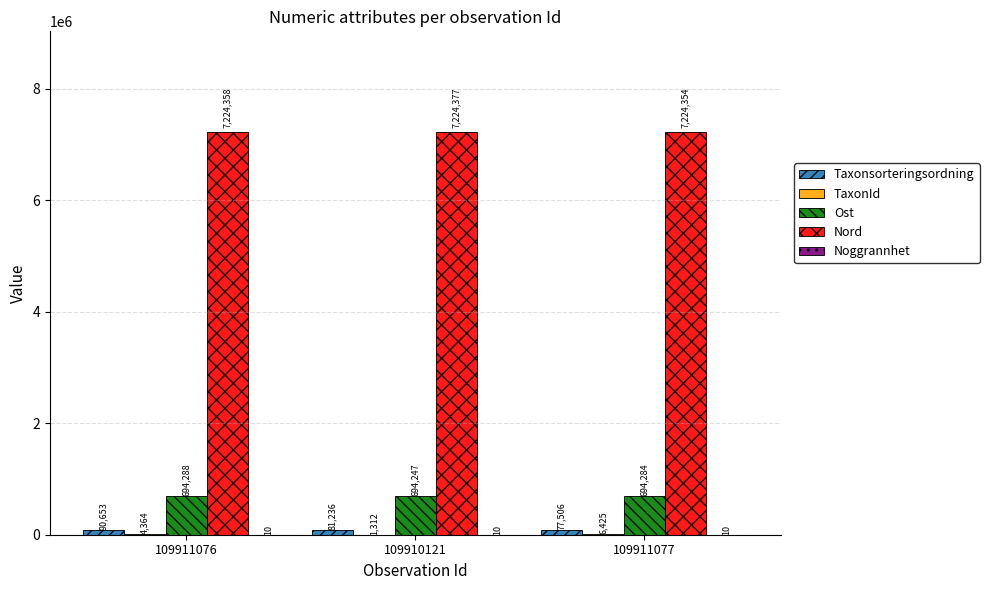

Are the bars grouped side by side (vs. stacked)?

Yes